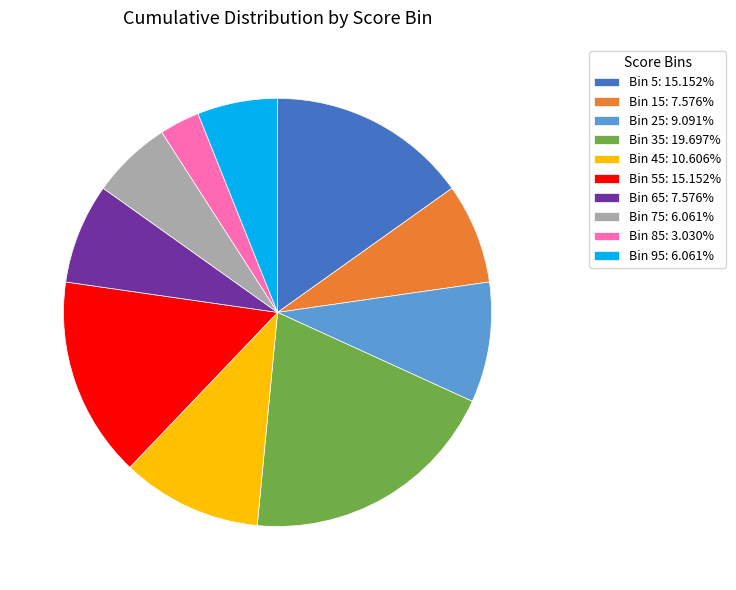

Combined, do Bin 45: 10.606% and Bin 25: 9.091% account for over 50%?

No